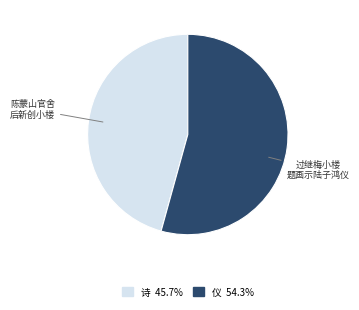

Is there a majority slice in this chart?

Yes